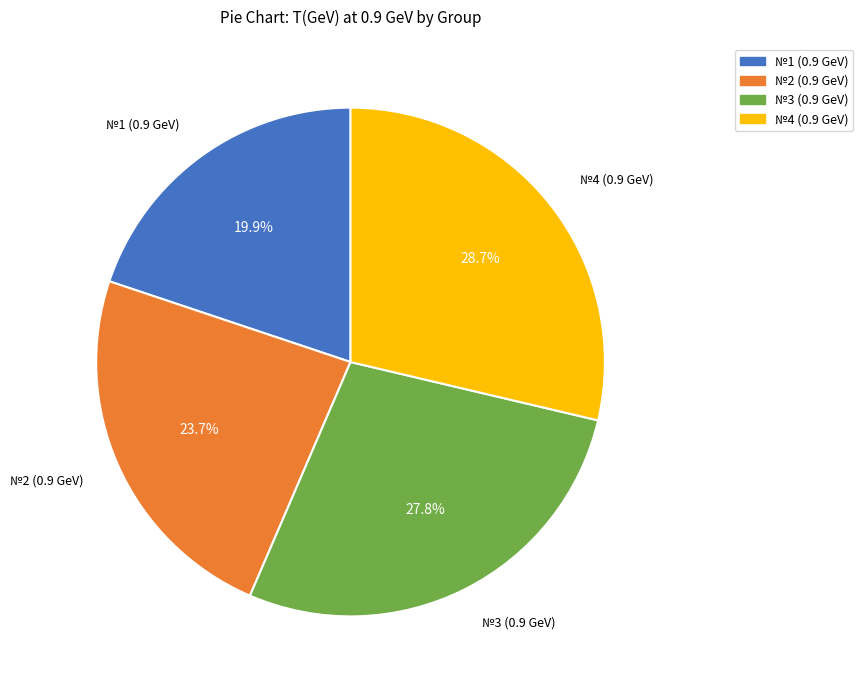

Is it true that №1 (0.9 GeV) is 31% of the pie?

False